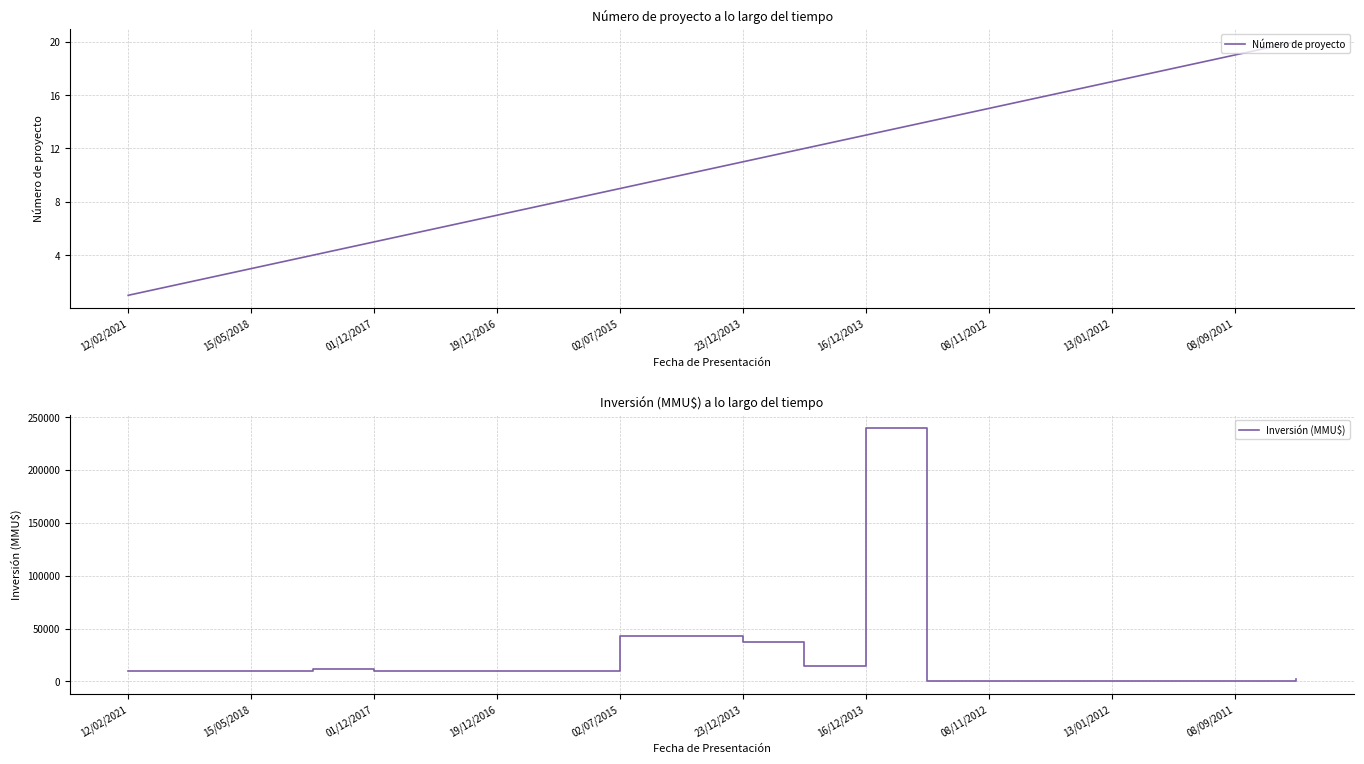

What is the highest value of the Inversión (MMU$) series?

240000